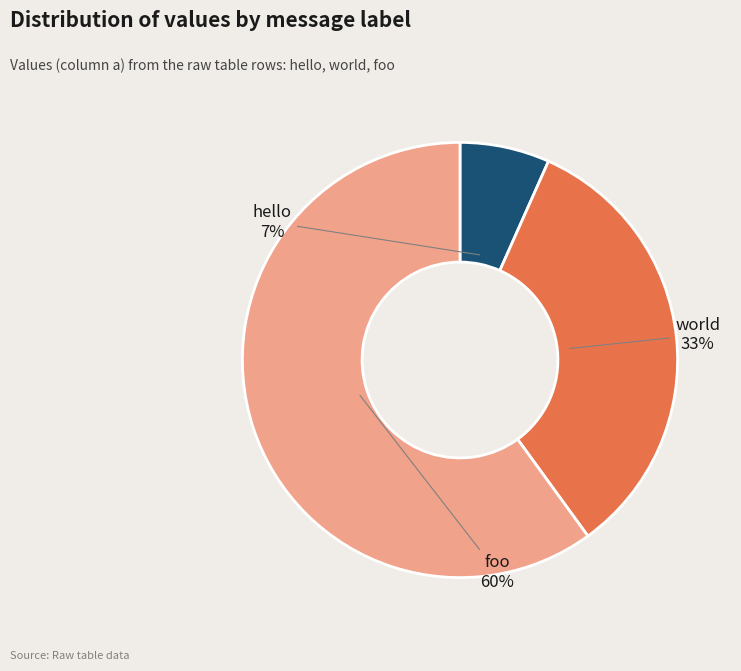

Which category has the biggest portion of the pie?

foo